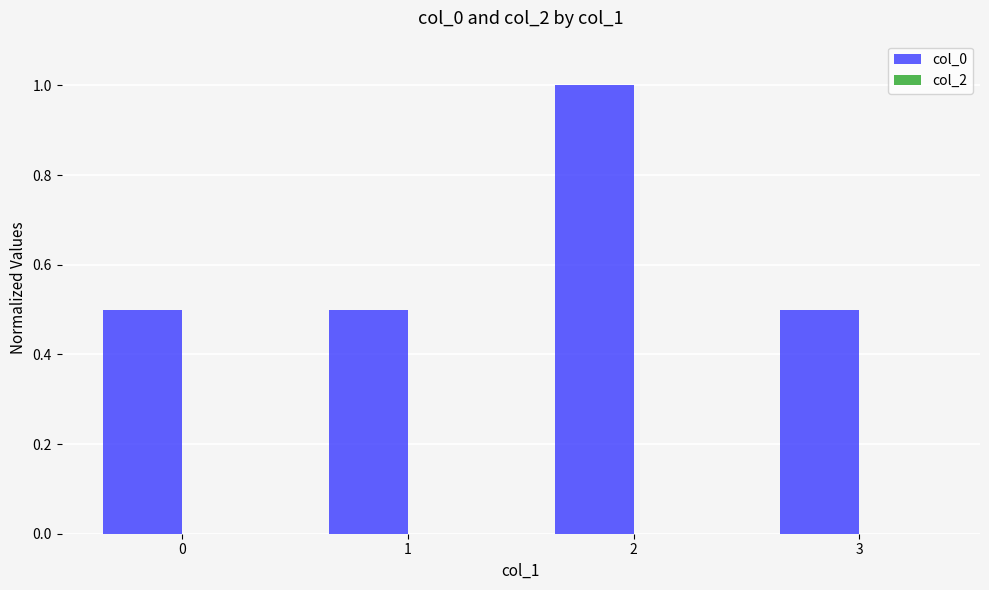

The value at 0 is 0.5. True or false?

True